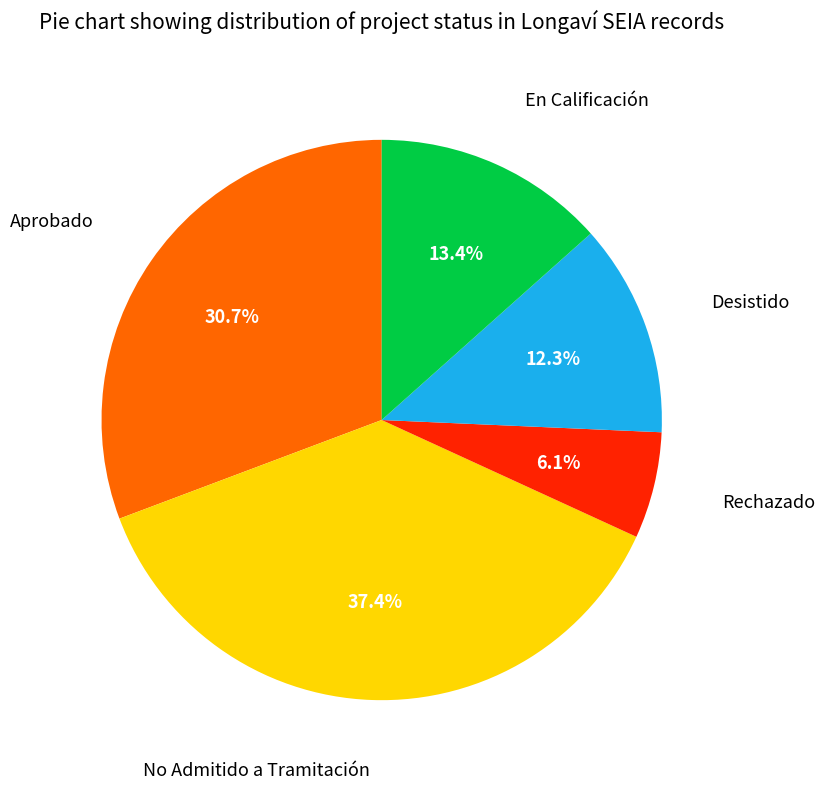

Is there any slice that represents more than half of the pie?

No